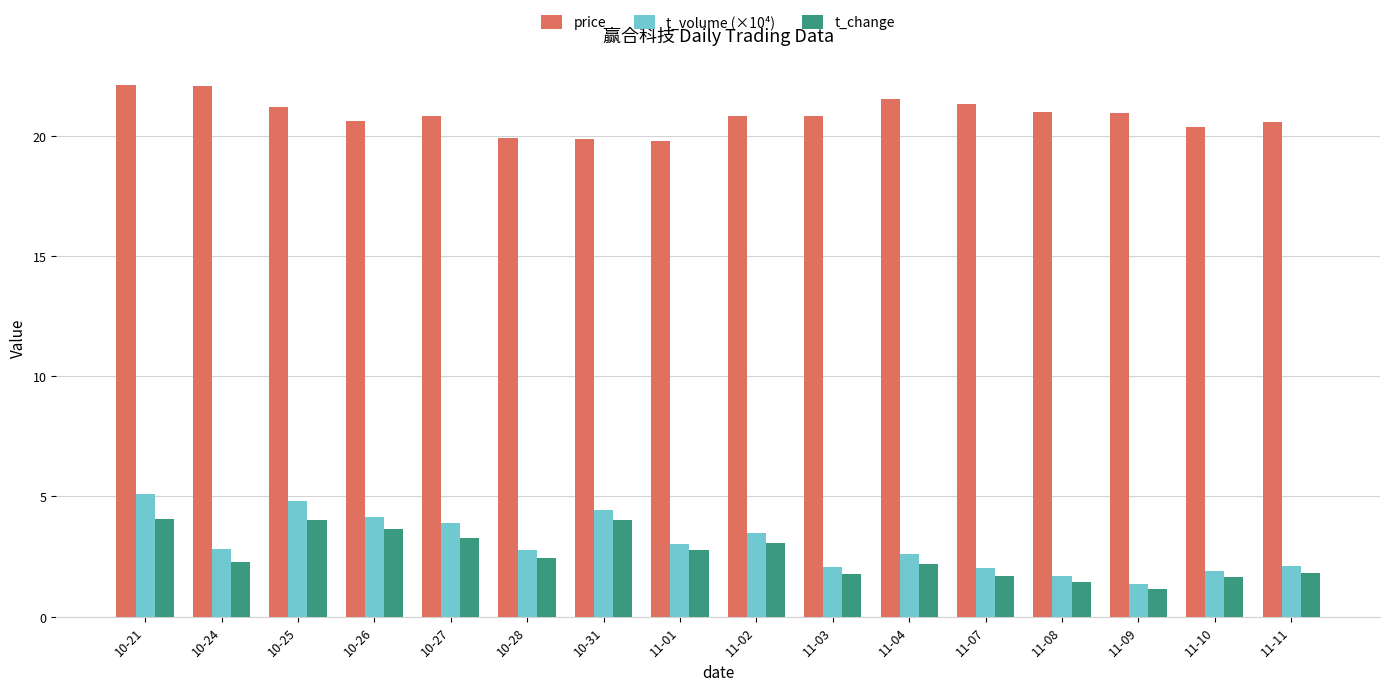

Which series has the largest total across all categories?

price